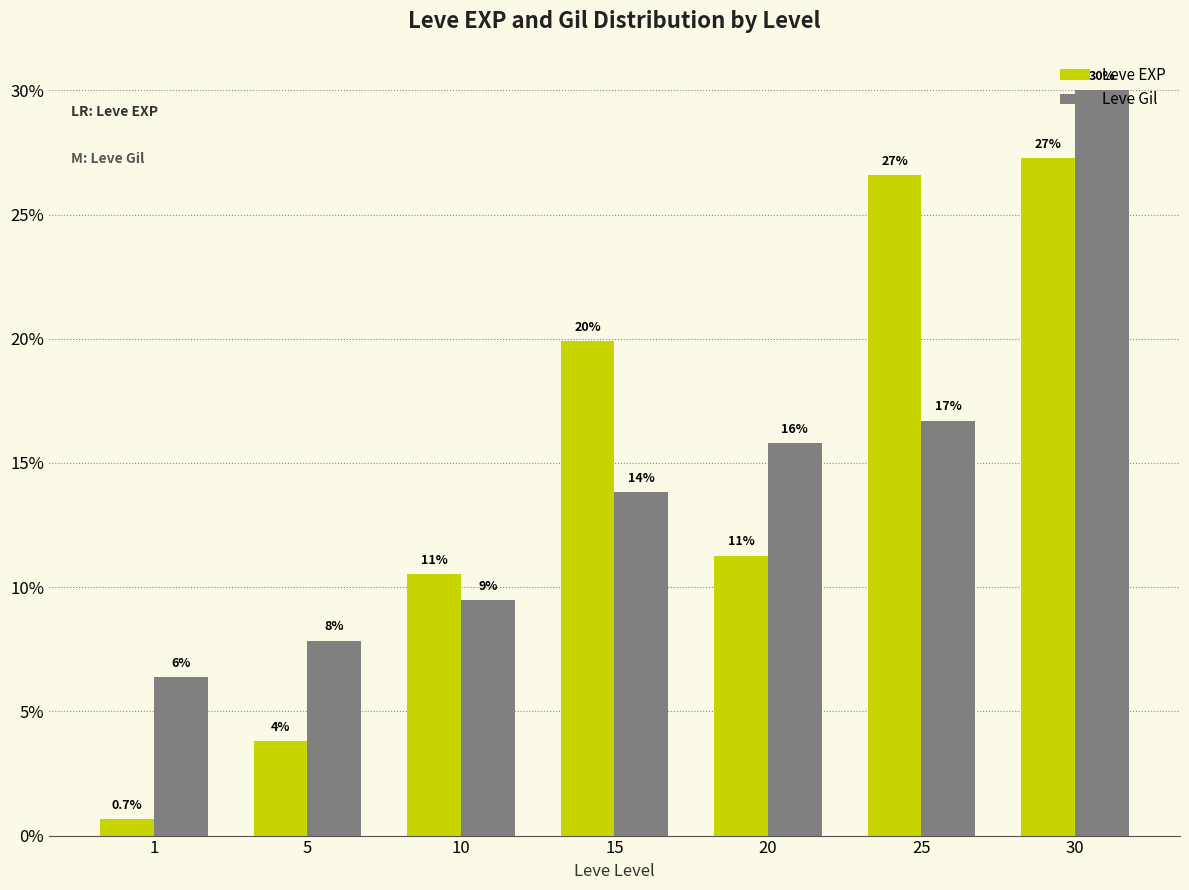

Between 15 and 20, which series saw the biggest shift?

Leve EXP